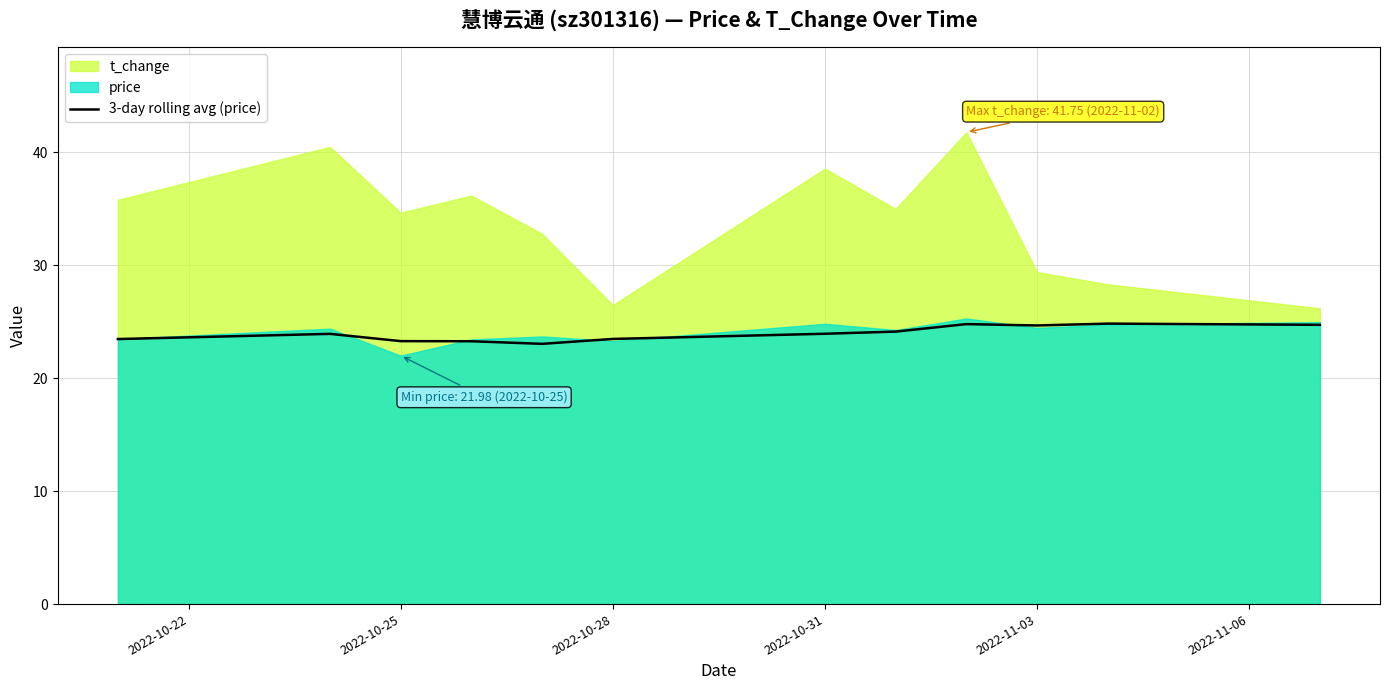

What is the maximum value for 3-day rolling avg (price)?

24.8